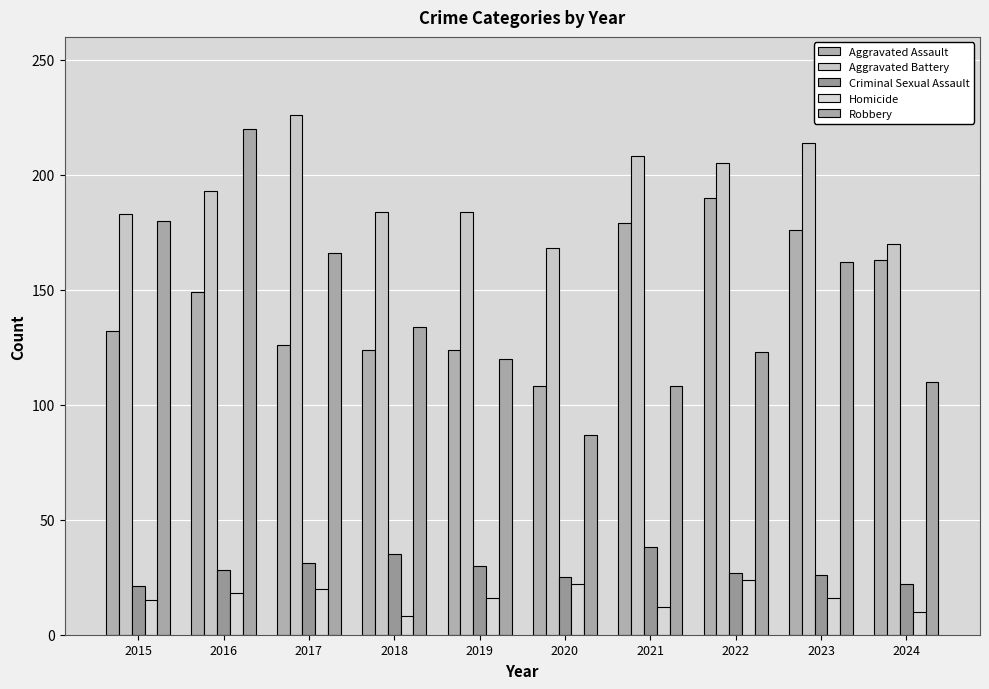

At how many categories does at least one series exceed 163?

10